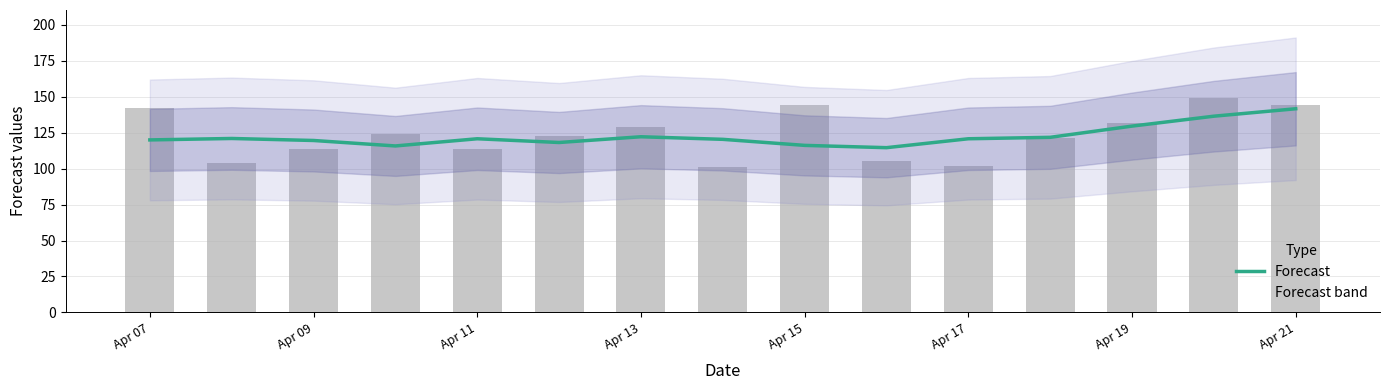

How many categories are shown in the chart?

15